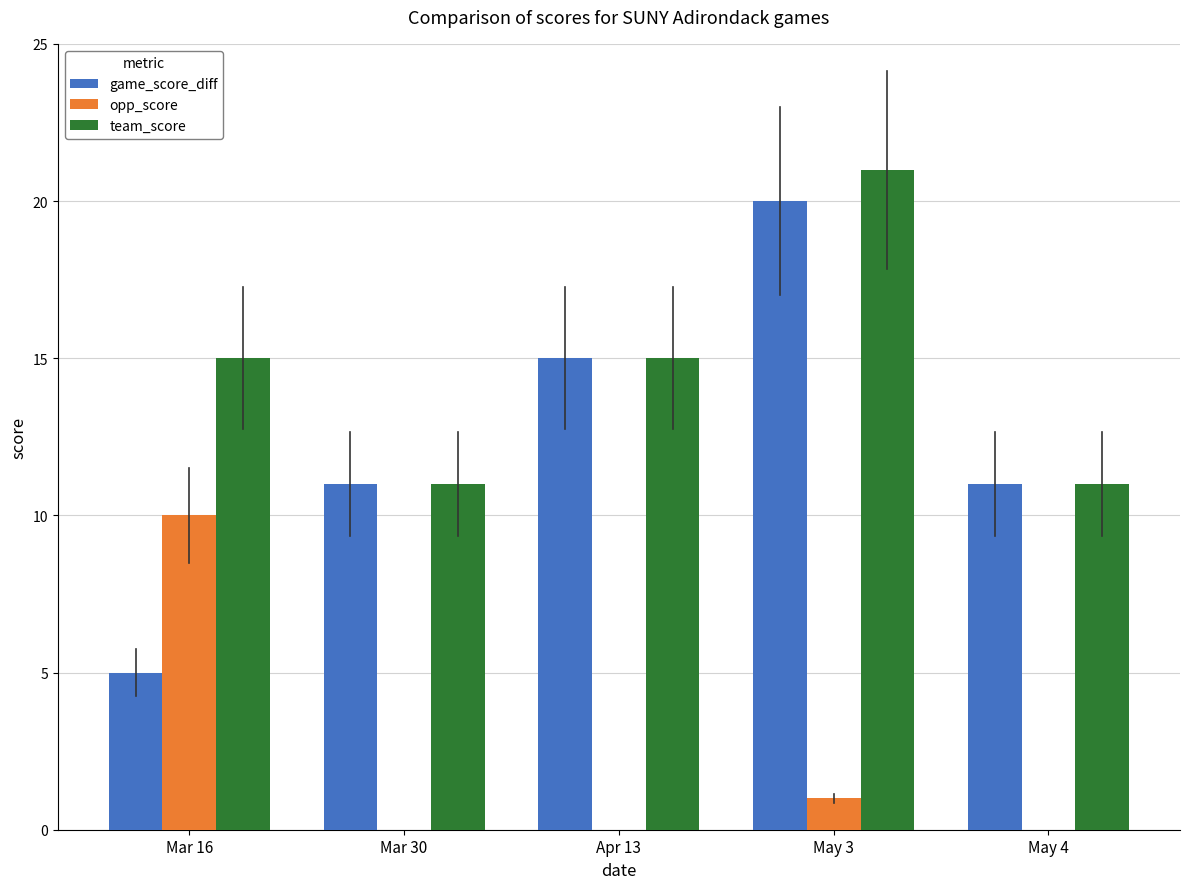

What is the total value across all series at Mar 30?

22